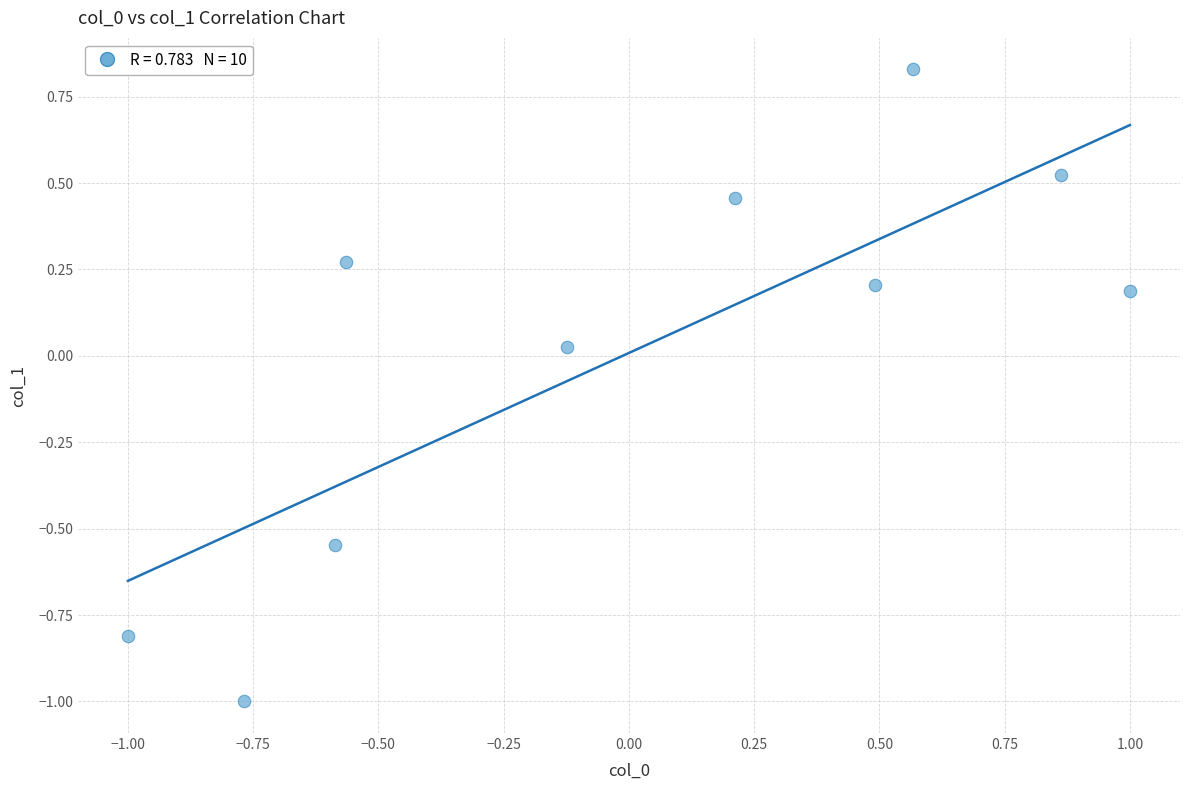

What is the range of X values (max minus min)?

2.0